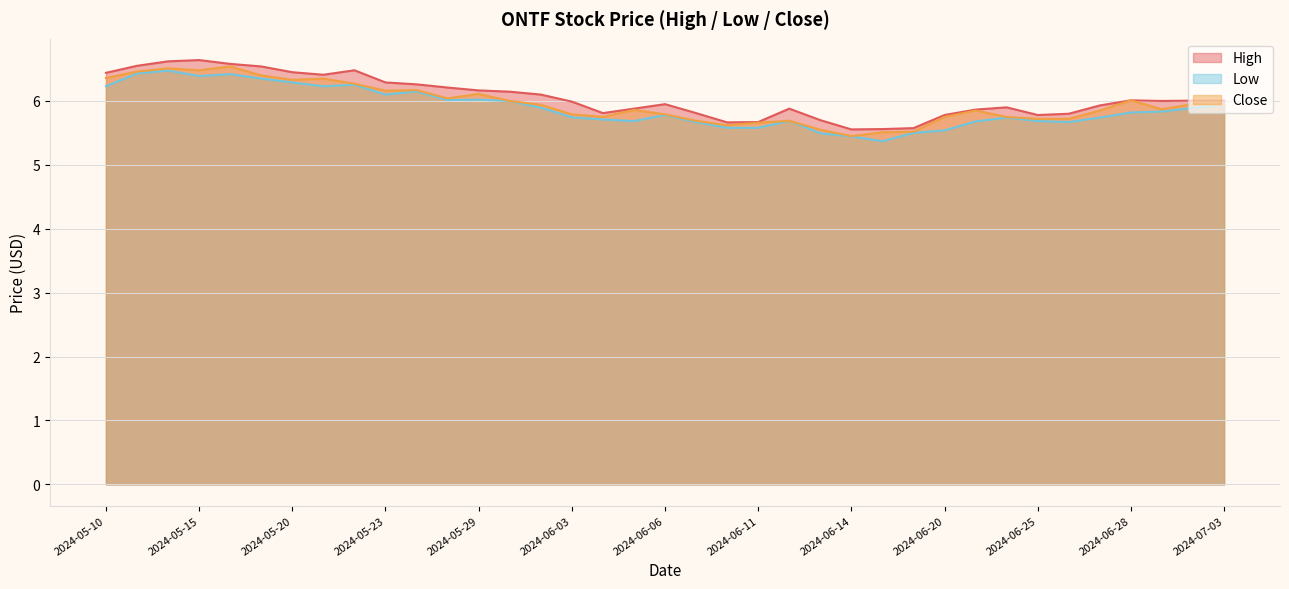

True or false: Close and Low cross at least once.

False